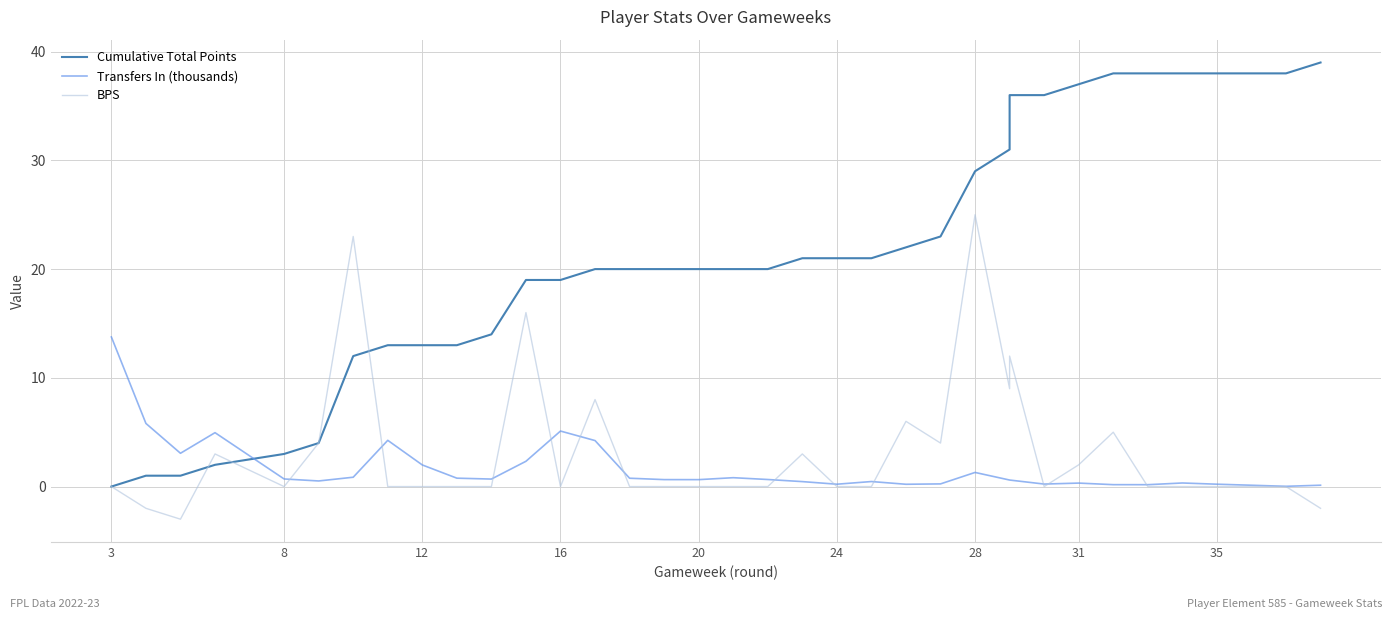

The Transfers In (thousands) series shows 2.6 at 16. True or false?

False